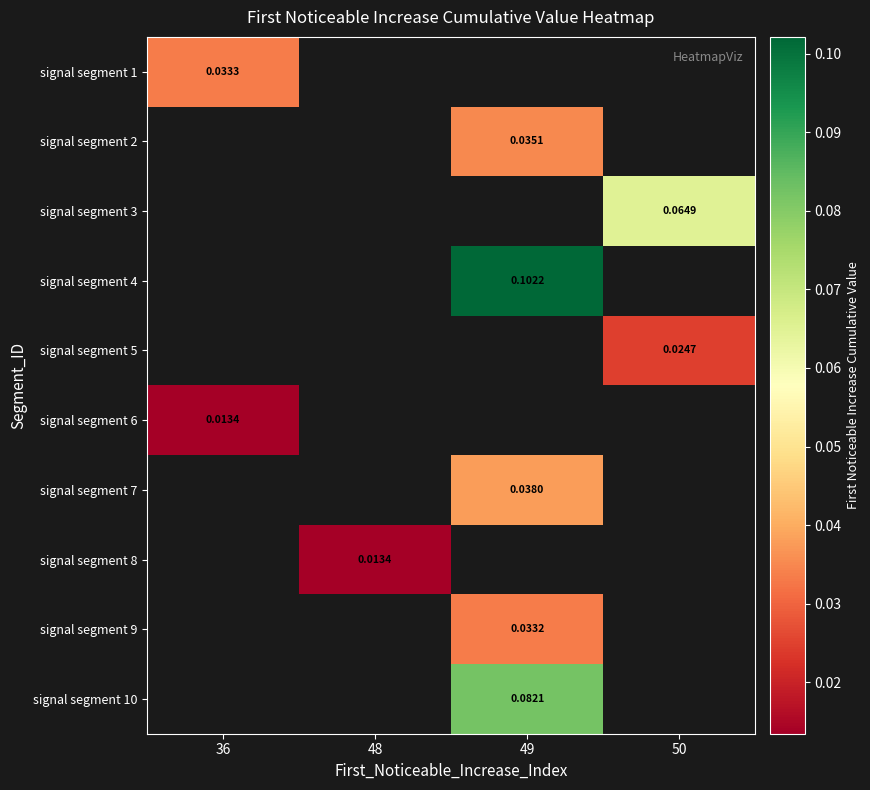

What is the maximum value shown in the chart?

0.1